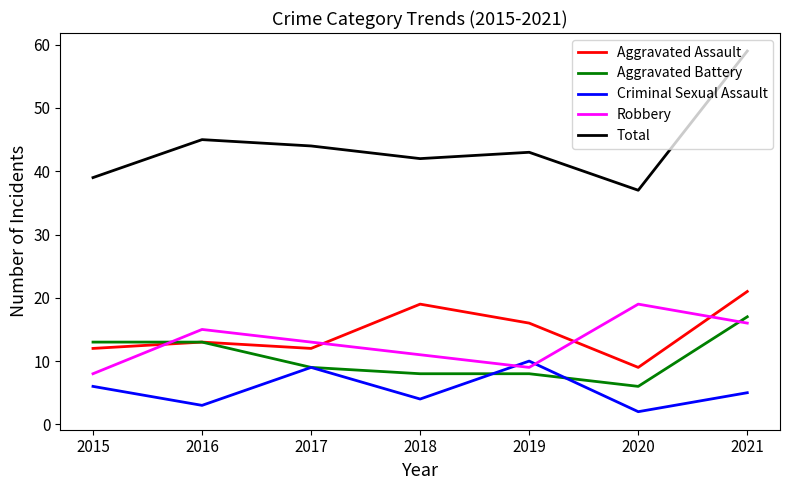

Where is Total nearest to the value 48?

2016